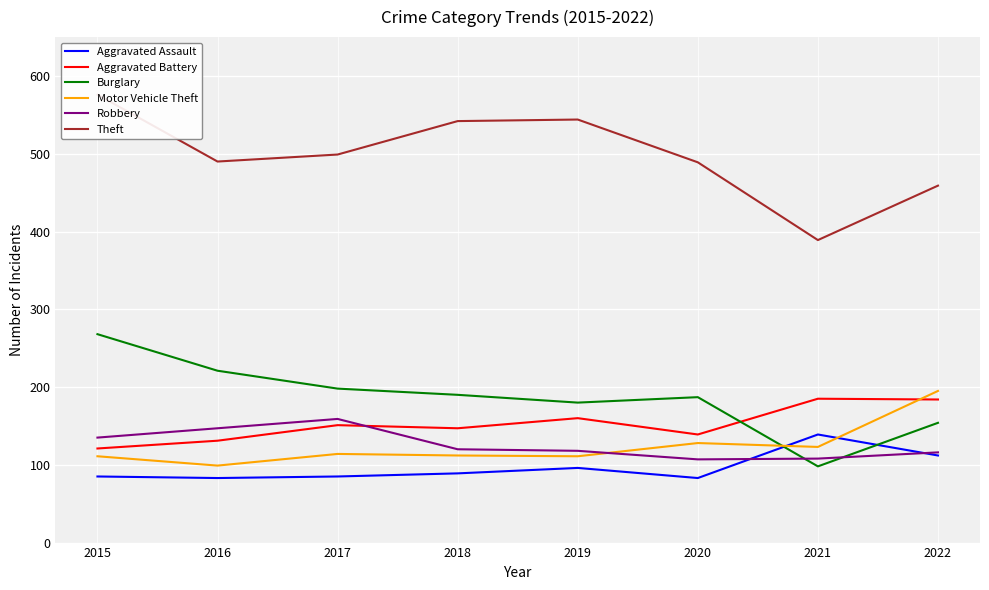

At which label does Aggravated Battery reach its peak?

2021